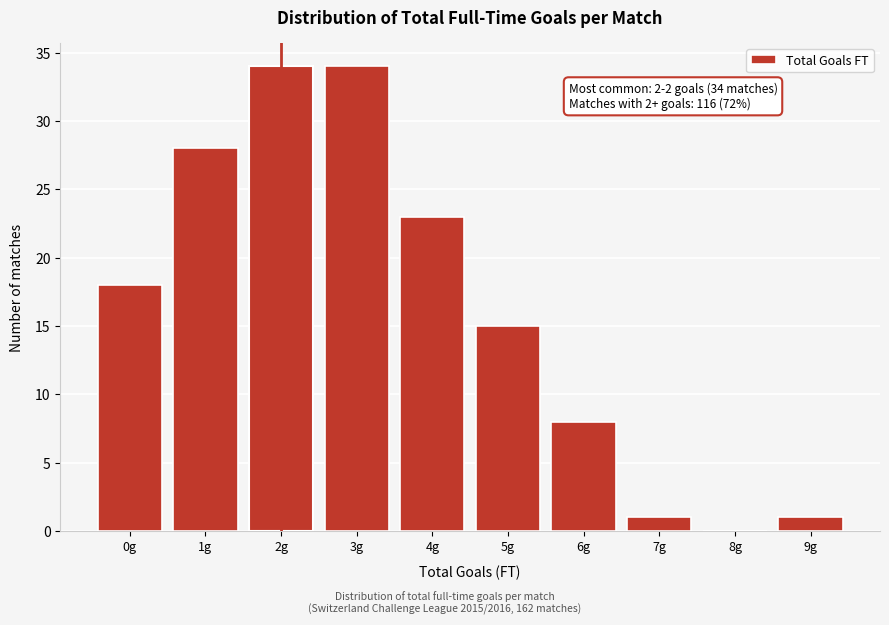

Reading left to right, extract all data points from this chart.

0g=18	1g=28	2g=34	3g=34	4g=23	5g=15	6g=8	7g=1	8g=0	9g=1